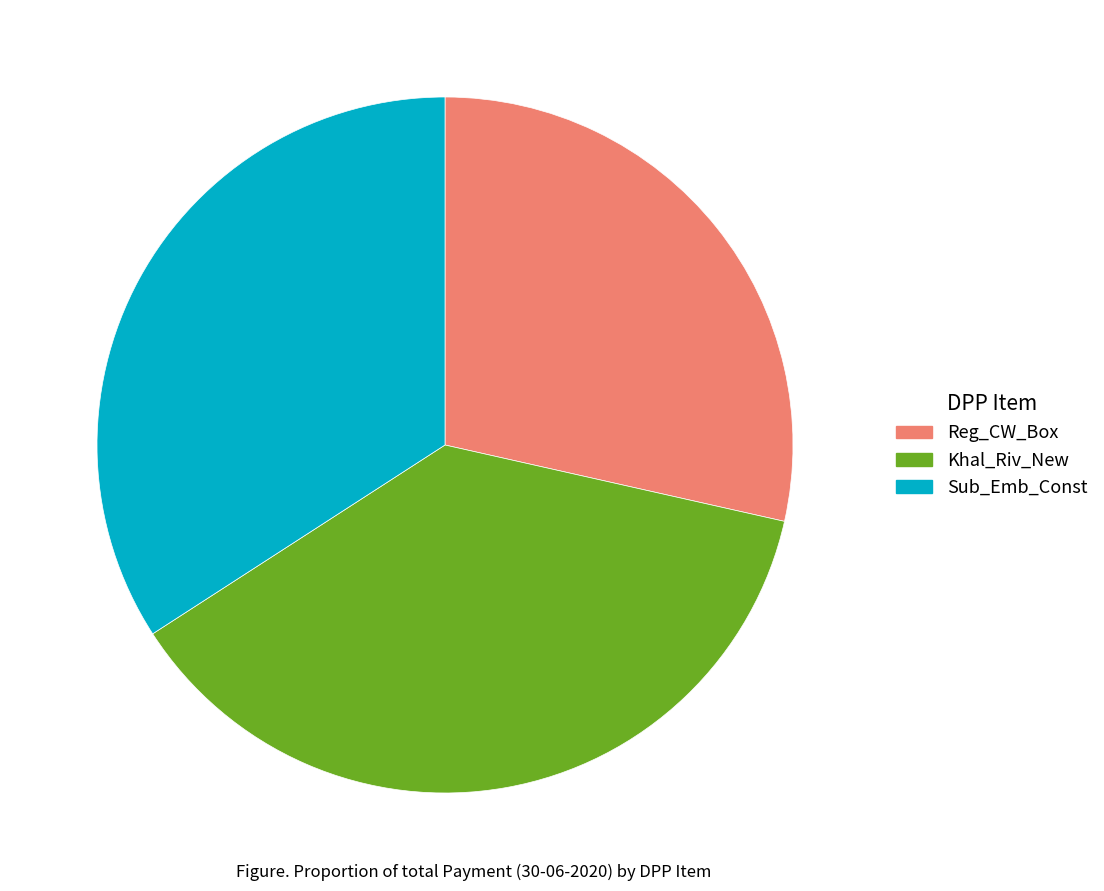

What is the smallest slice in the pie chart?

Reg_CW_Box